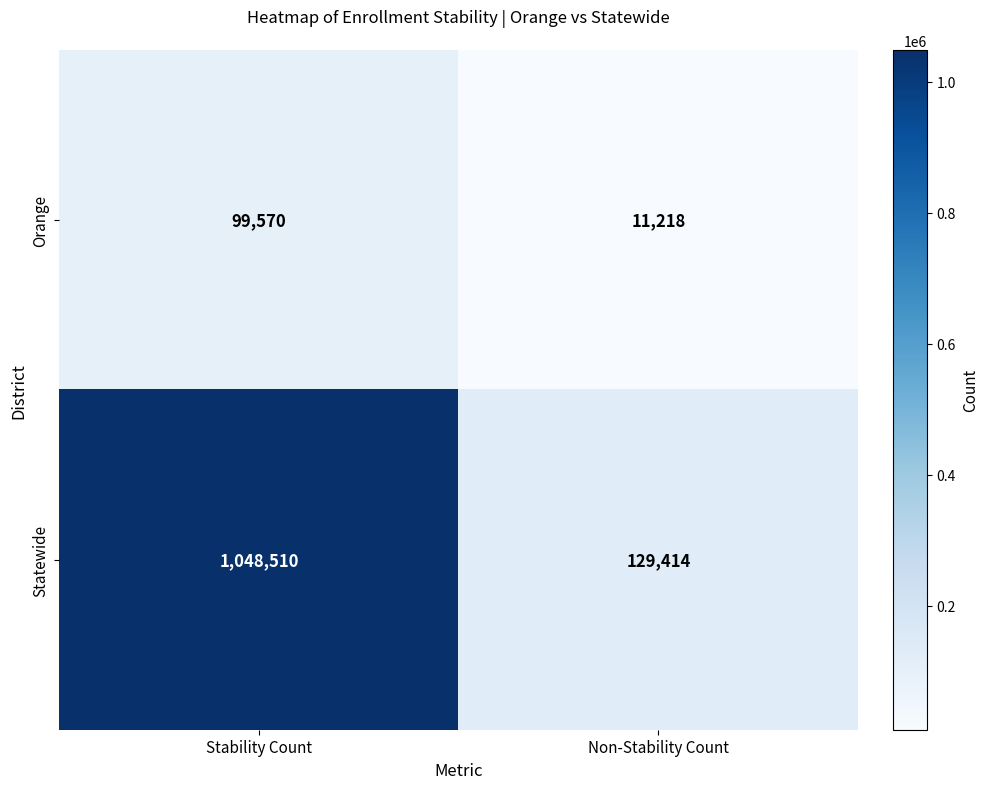

Which series has the largest total across all categories?

Statewide